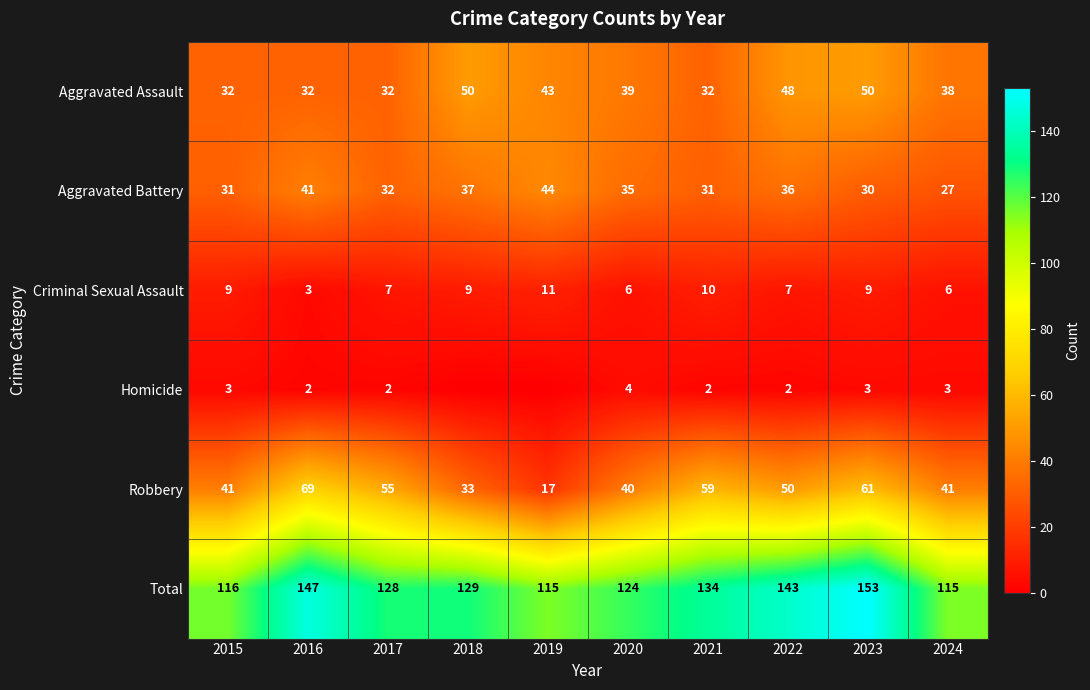

The value of Aggravated Assault at 2024 is 25. True or false?

False